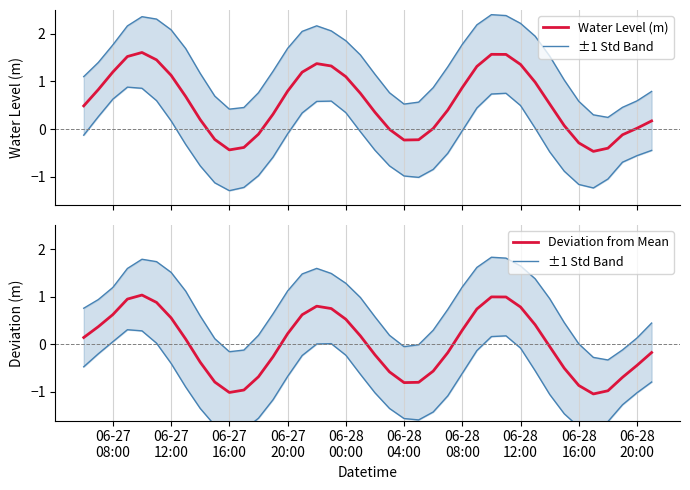

What is the minimum value for Water Level (m)?

-0.5